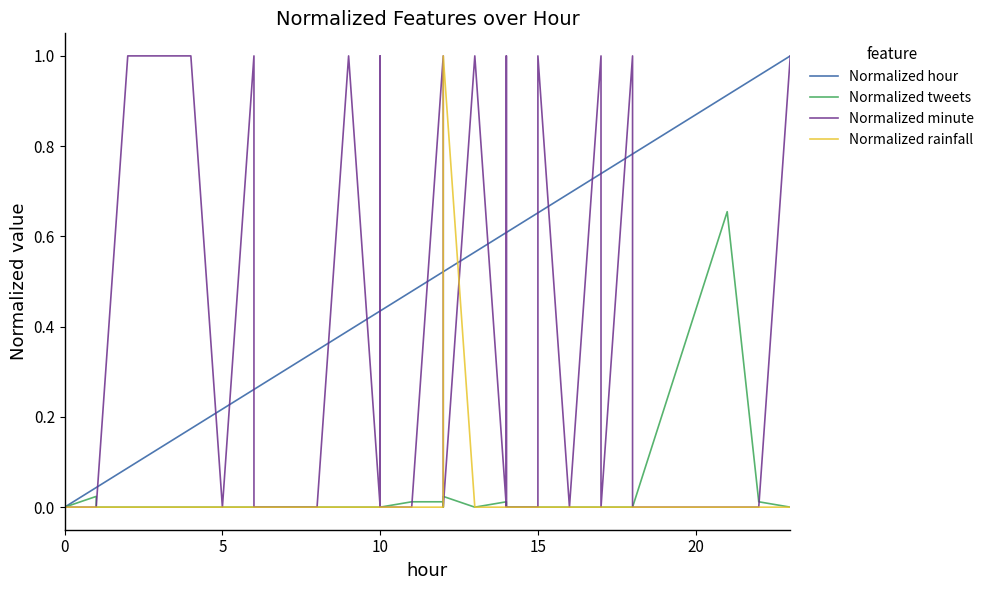

How many Normalized rainfall values are between 0 and 1?

40